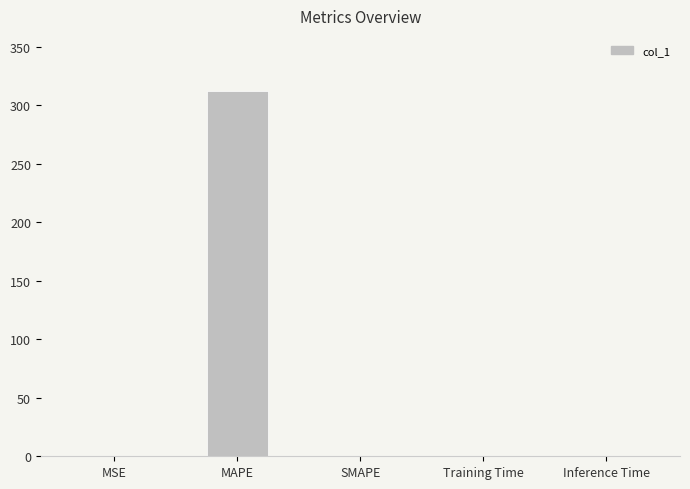

Which category has the highest value across all series?

MAPE